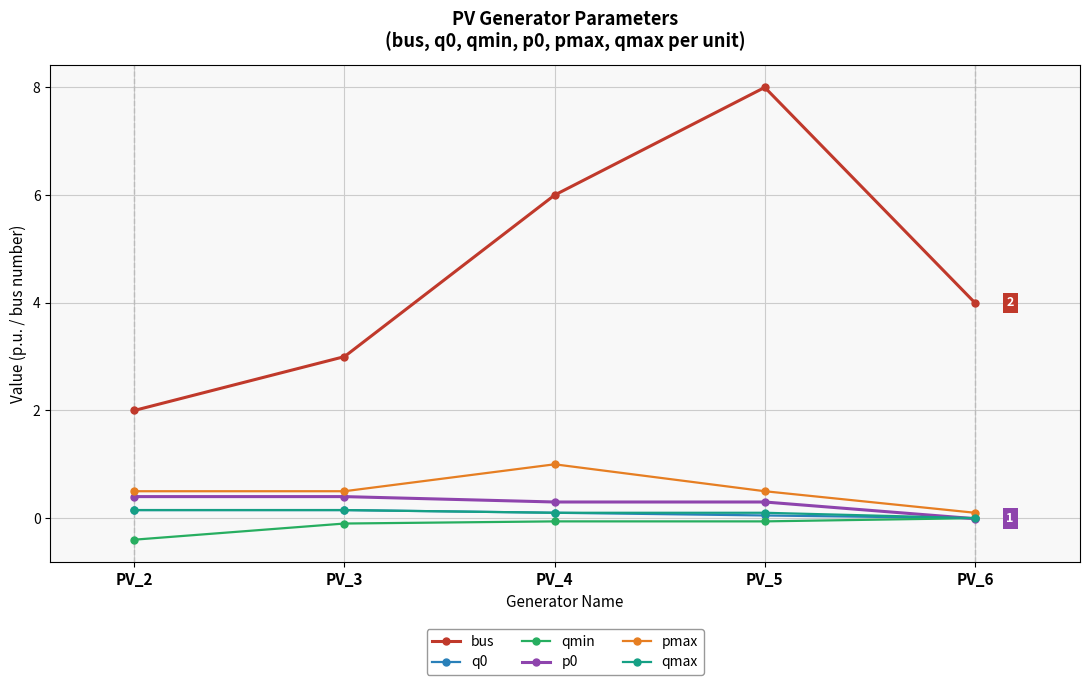

What is the total value across all series at PV_2?

2.8